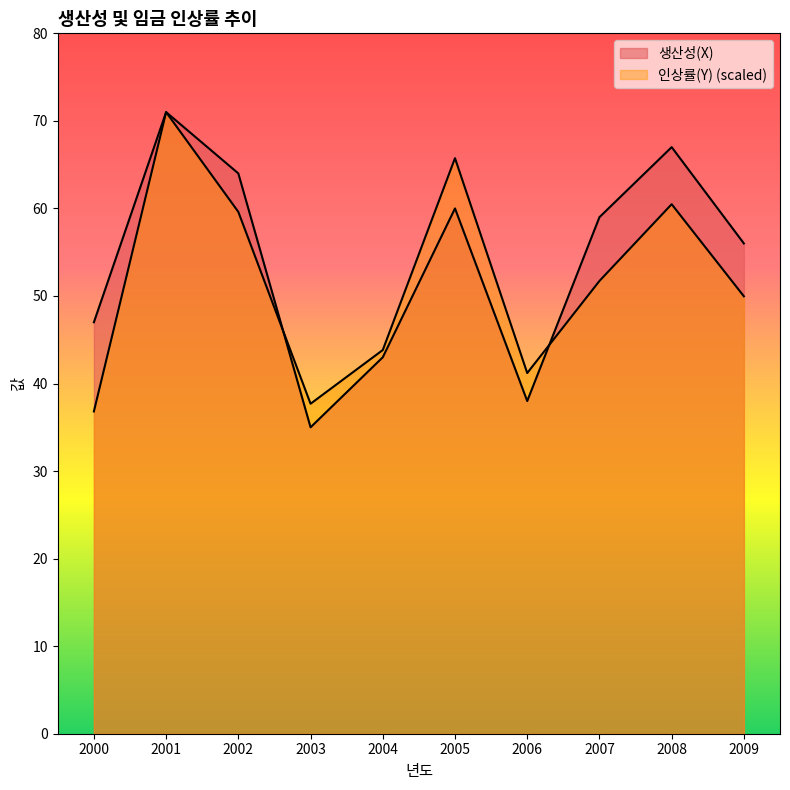

At 2006, list the series in order from largest to smallest.

인상률(Y), 생산성(X)